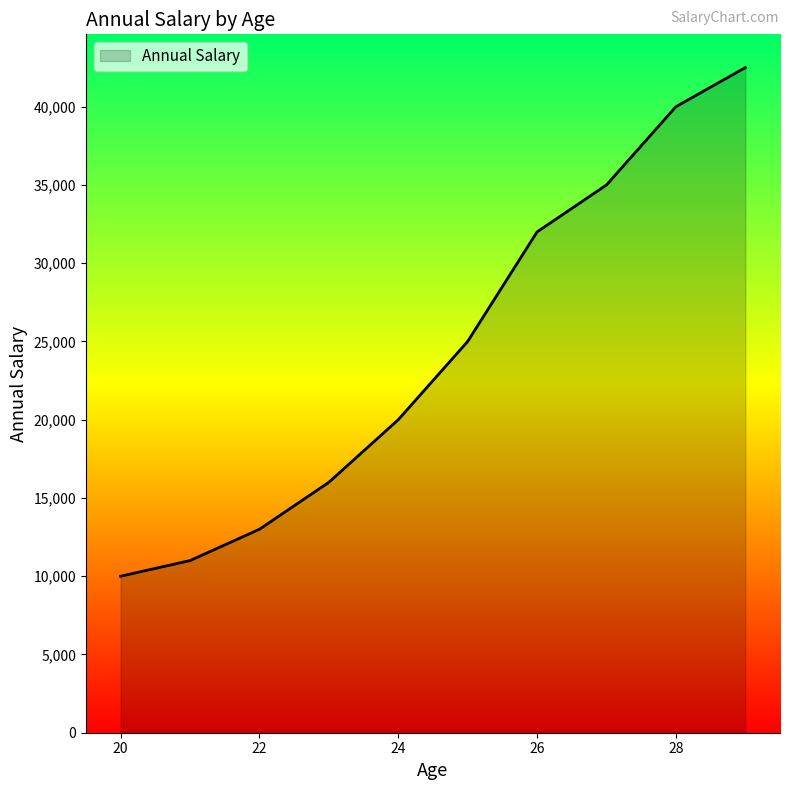

What is the difference between the maximum and minimum values?

32500